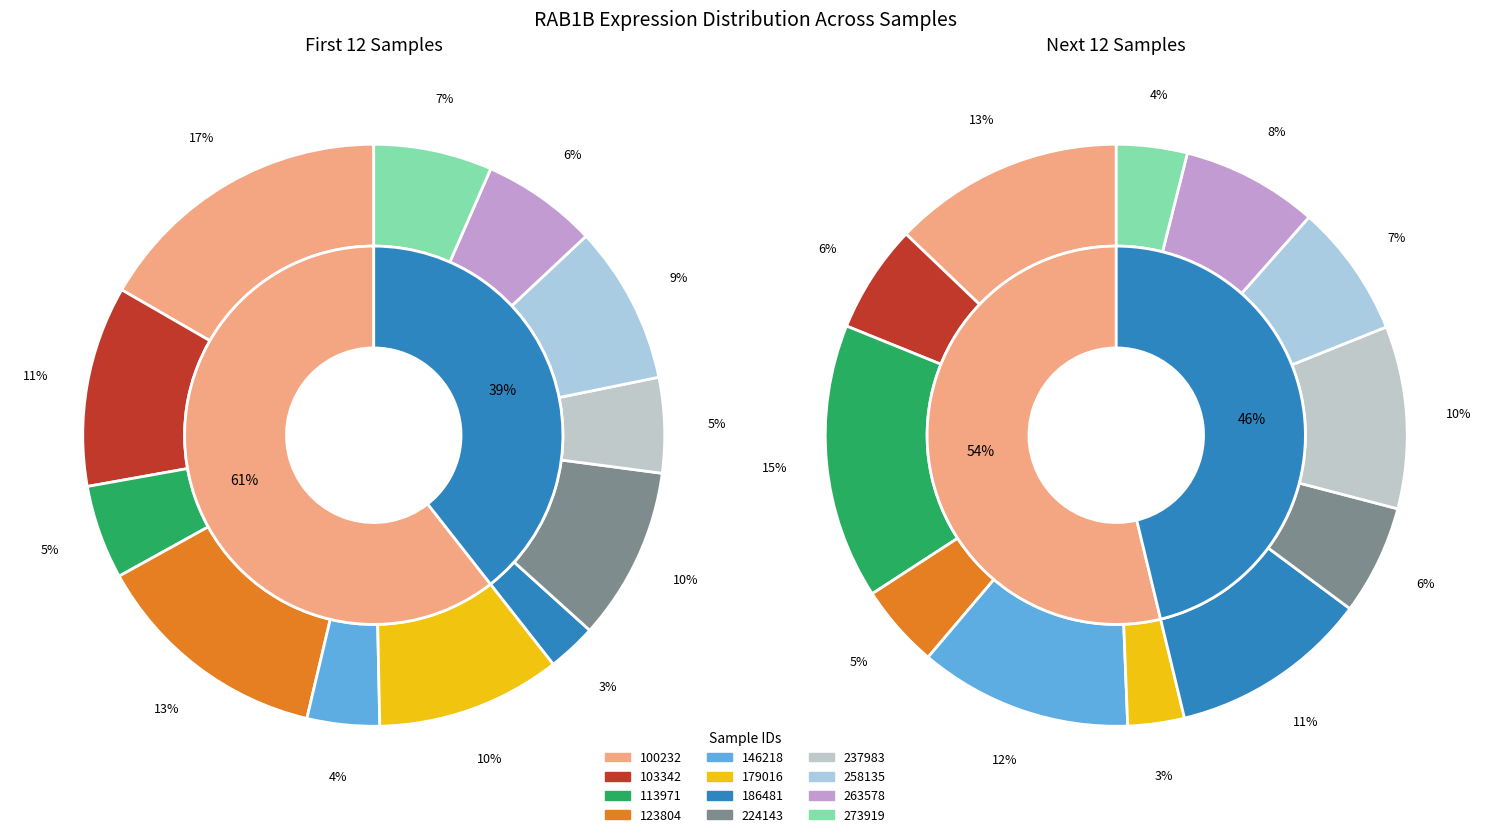

How much of the chart is everything except 263578?

93.6%